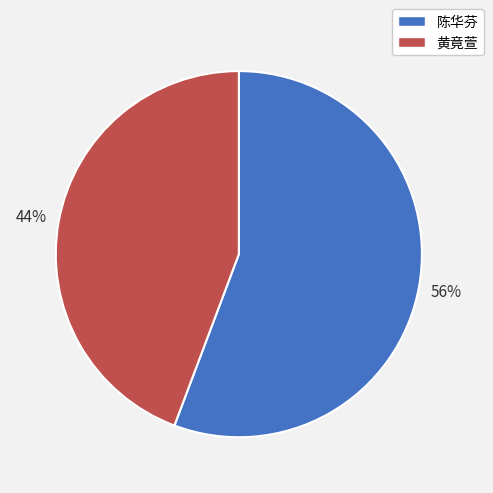

To the nearest percent, what is the average slice percentage?

50%